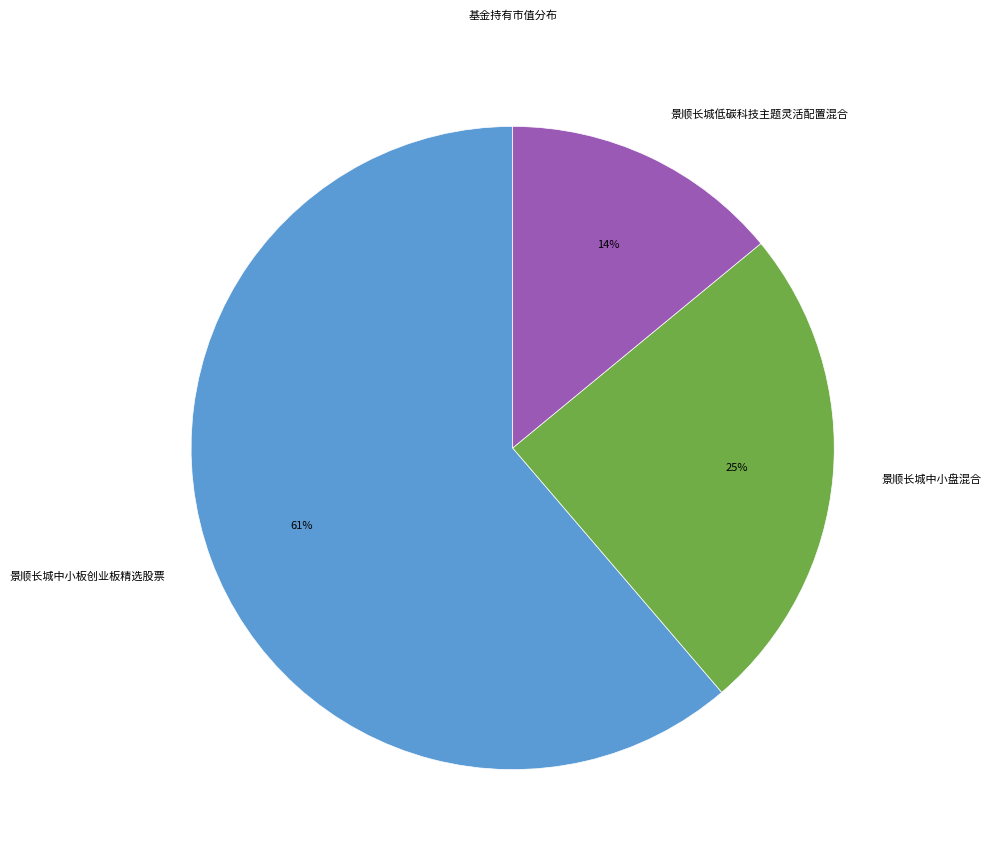

Is it true that 景顺长城中小盘混合 is 25% of the pie?

True